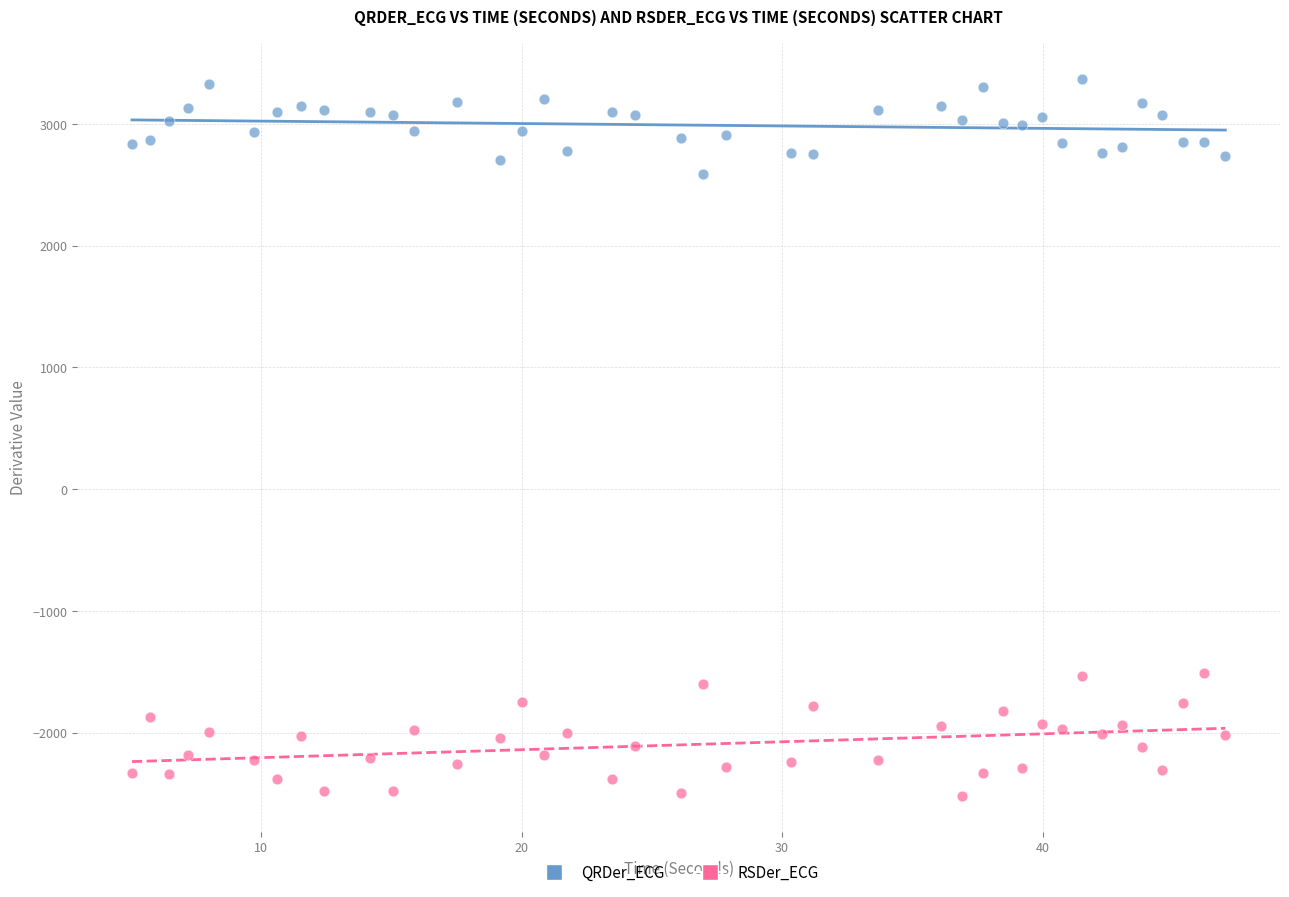

Which series has the largest Y range (max minus min)?

RSDer_ECG